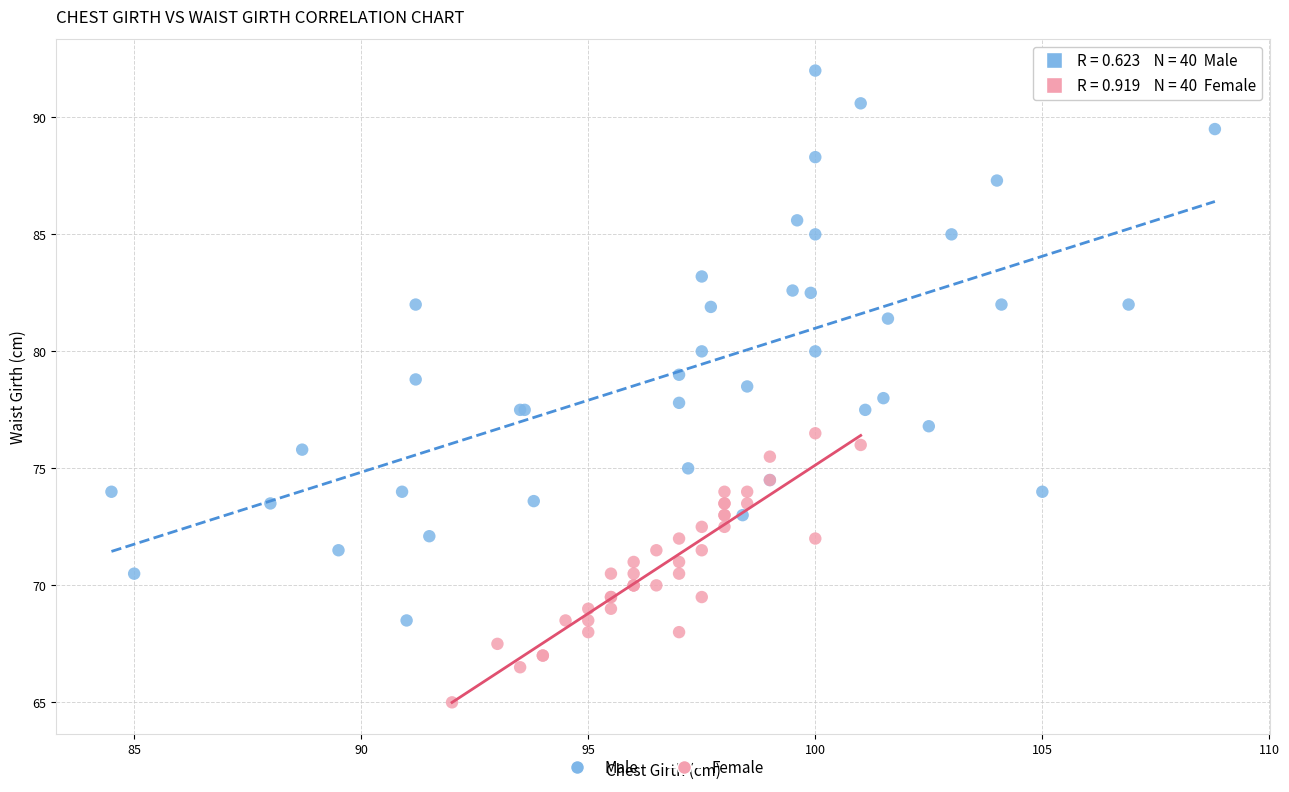

Which series reaches the minimum Y coordinate?

Female